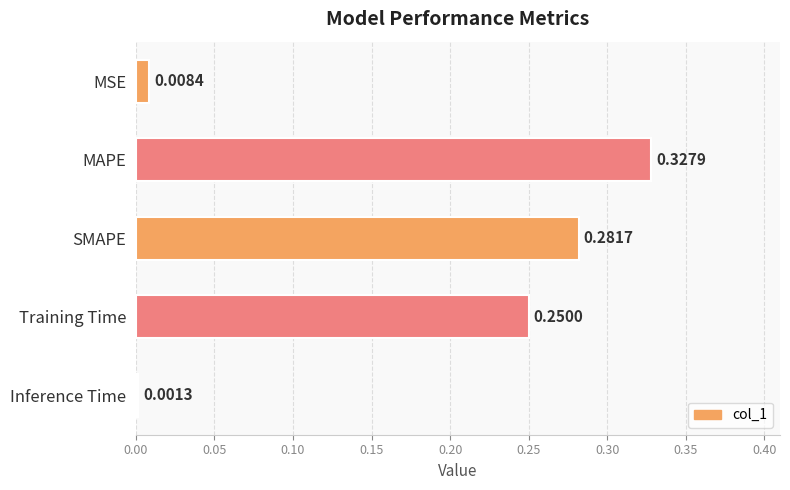

What is the sum of all values?

0.9